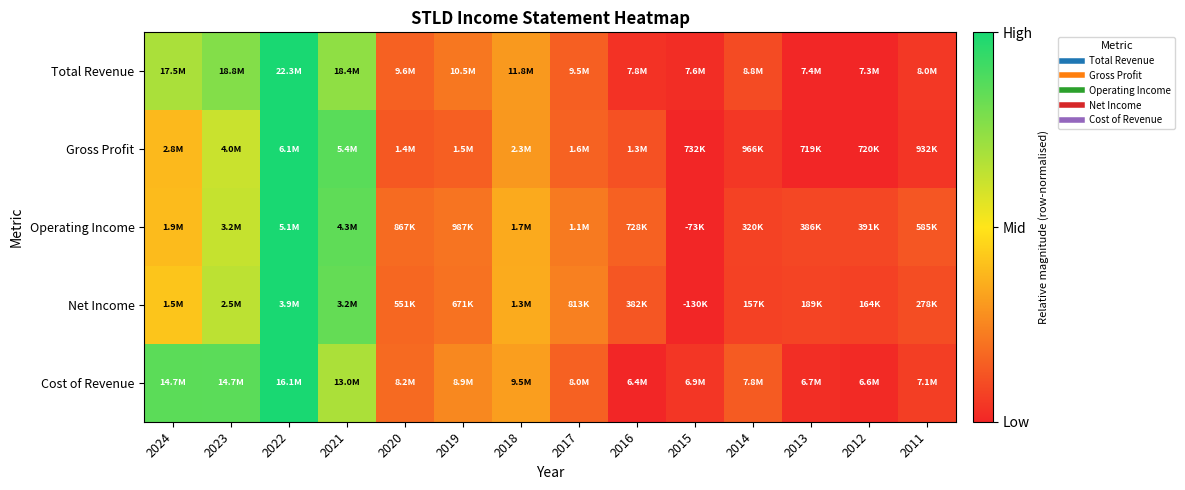

Which series has the widest spread of values?

Total Revenue